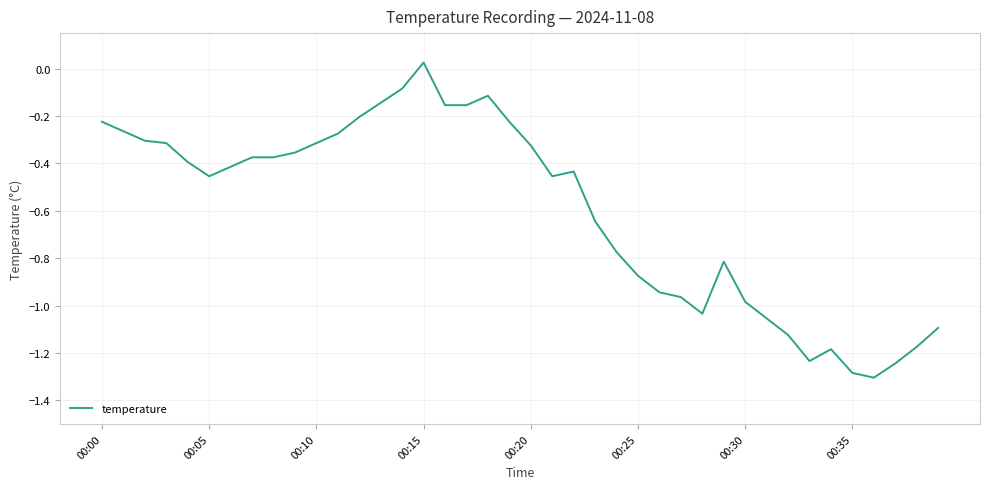

What is the minimum value shown in the chart?

-1.3